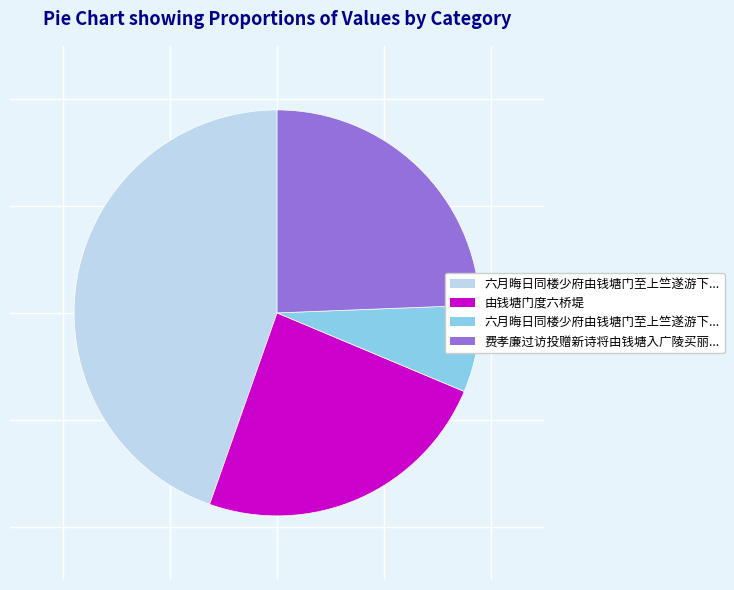

Is there any slice that represents more than half of the pie?

No